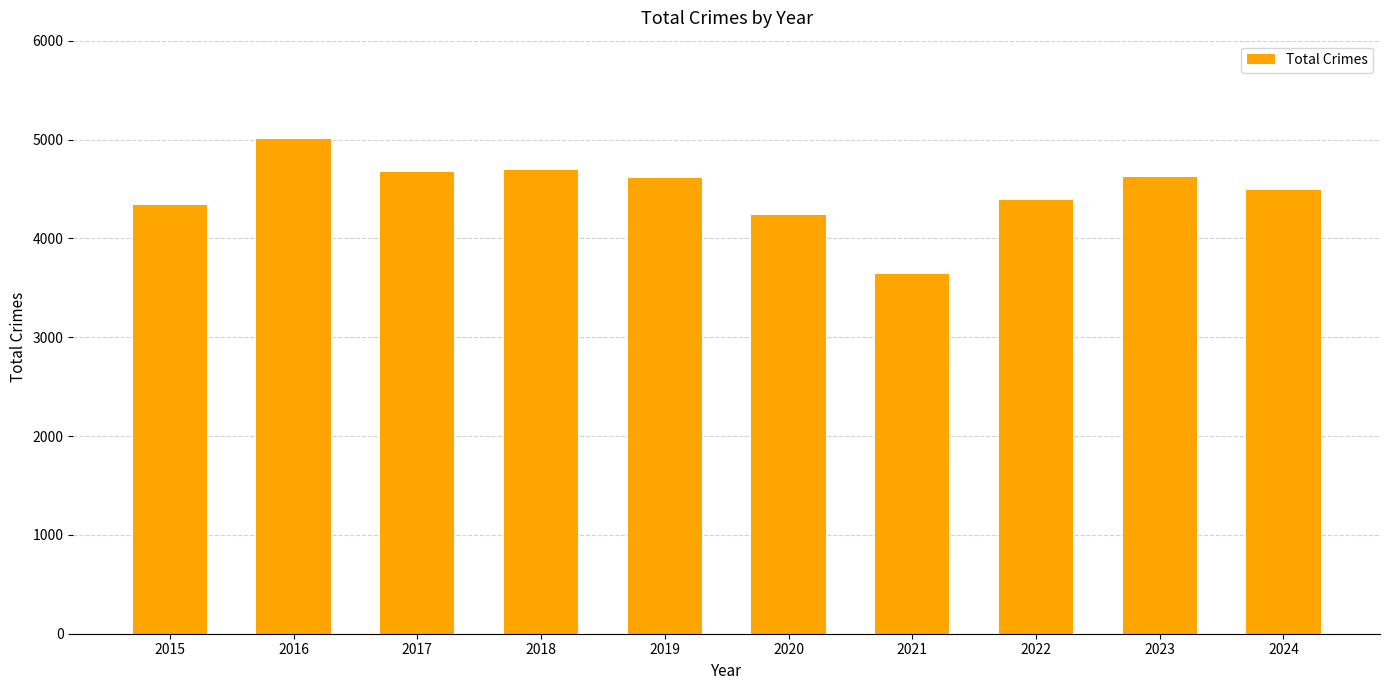

What is the difference between the second highest and minimum values?

1053